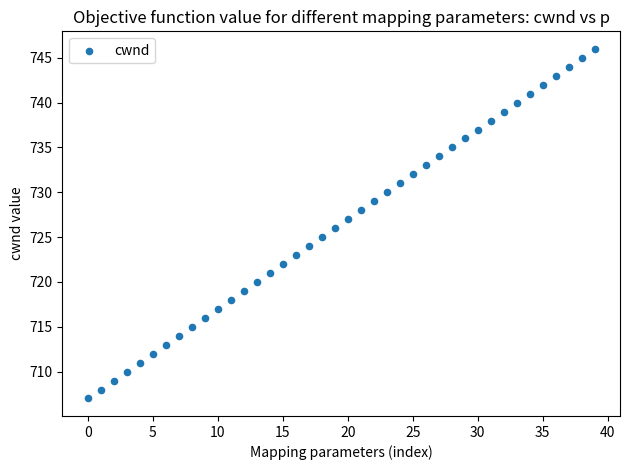

What is the range of Y values (max minus min)?

39